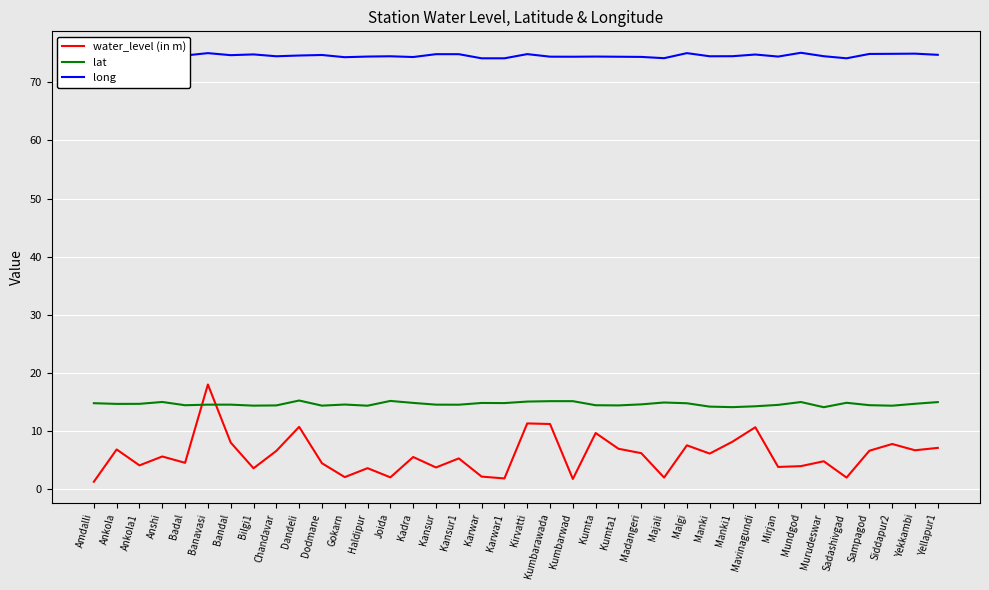

True or false: water_level (in m) and long intersect in this chart.

False